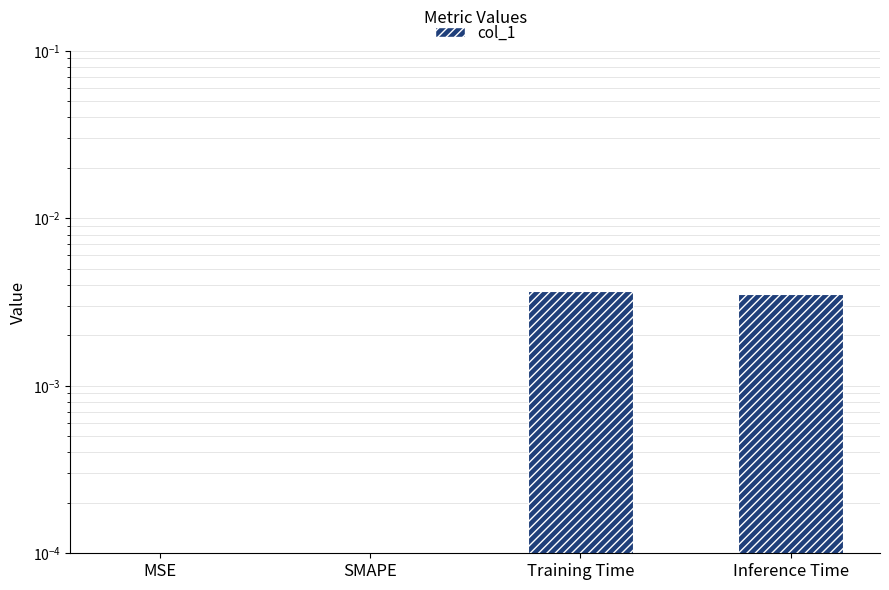

The chart shows a value of 0.0 at MSE. True or false?

False